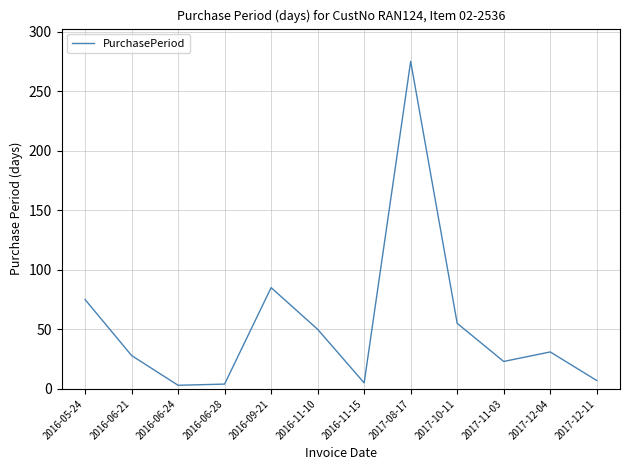

What is the difference between the values at 2016-06-28 and 2016-05-24?

71